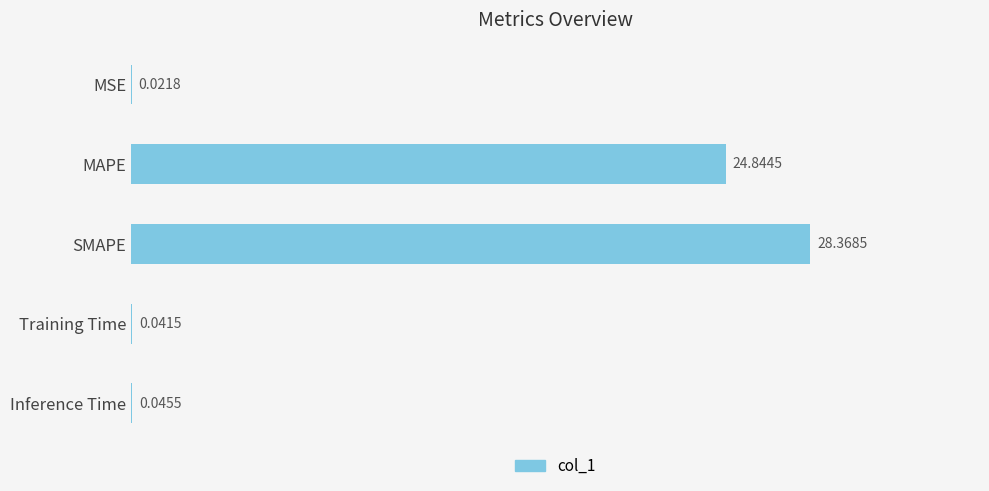

Between Inference Time and MSE, which is larger?

Inference Time